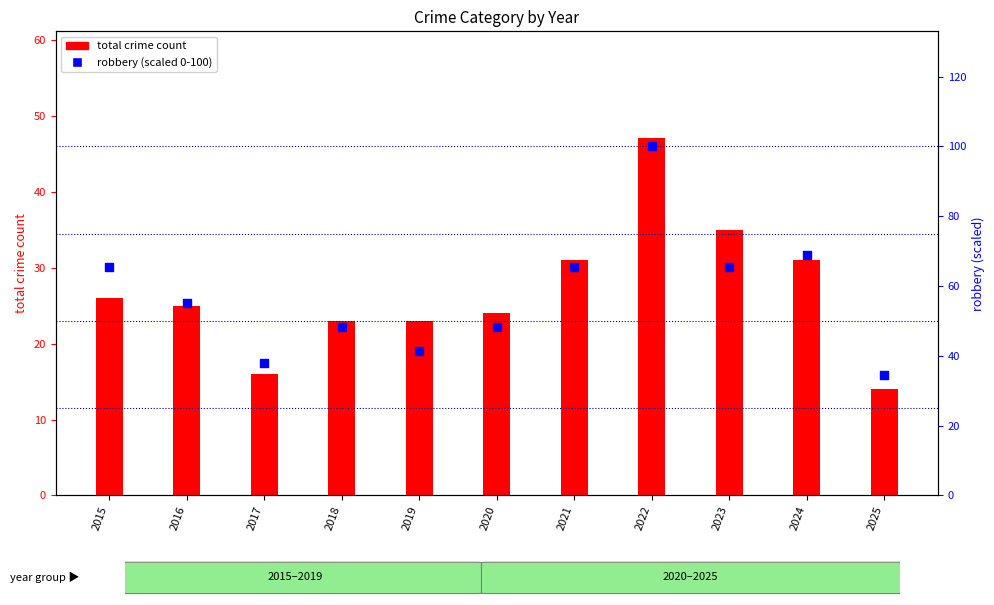

Which series has the widest spread of Y values?

robbery (scaled 0-100)